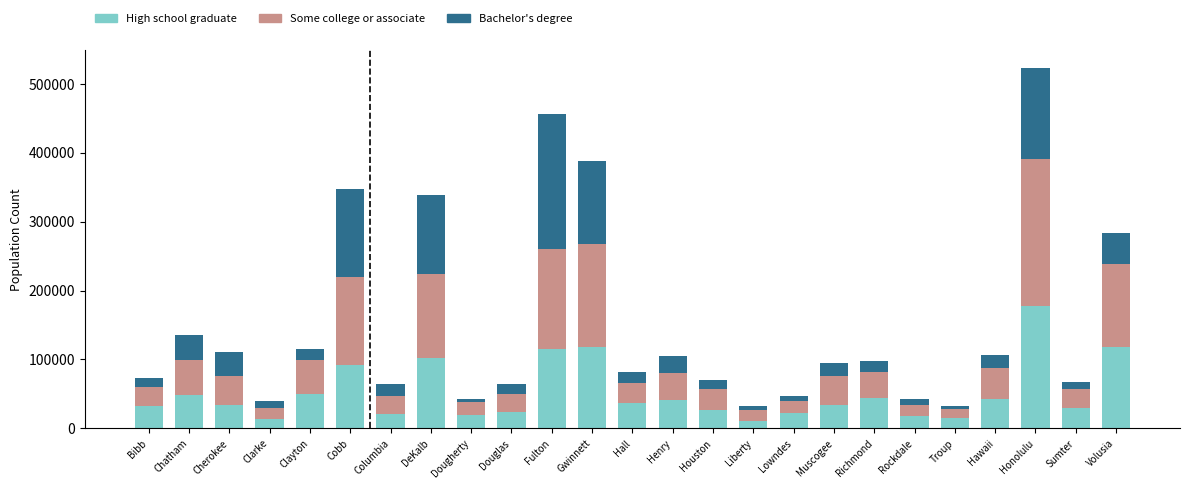

The value of High school graduate at Houston is 26112. True or false?

True